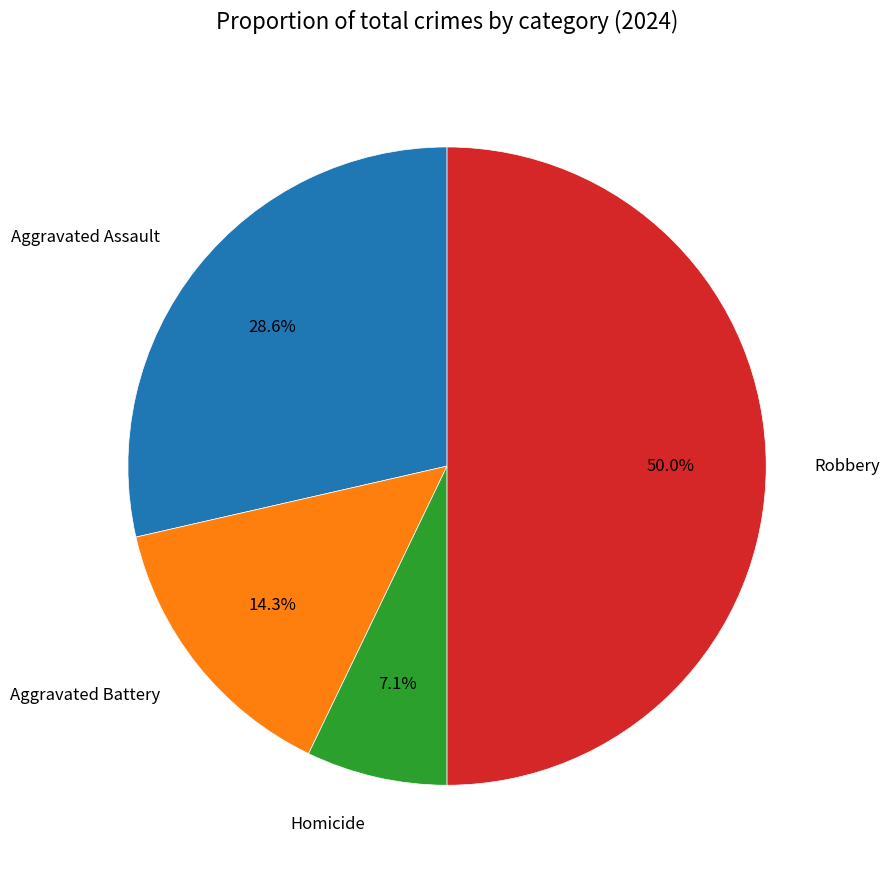

Does any single category account for the majority?

No